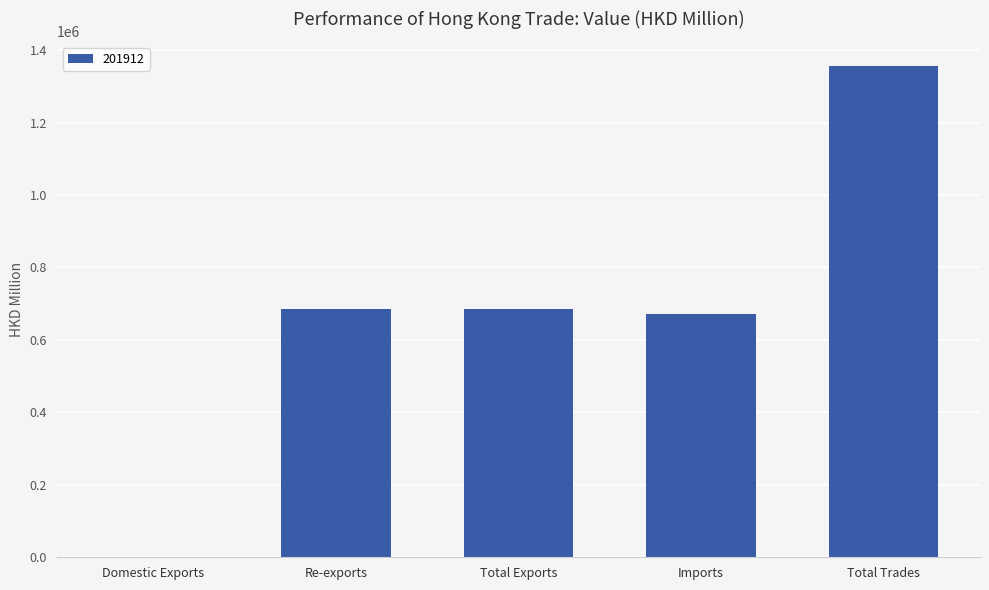

Read the value at Re-exports.

684190.2